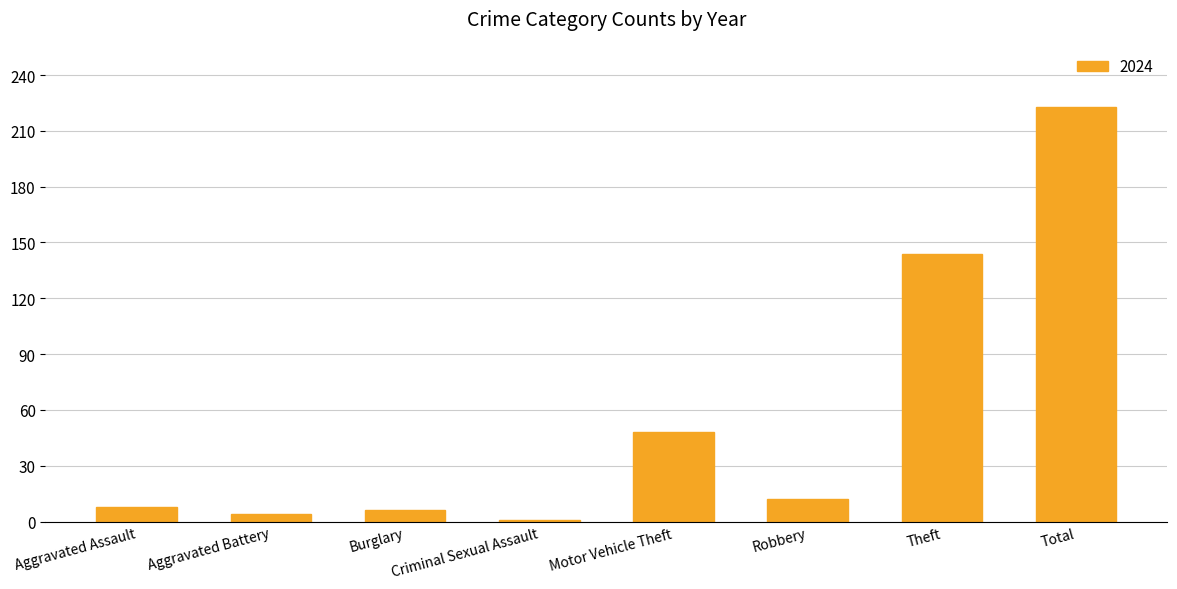

What is the label of the 7th bar from the right?

Aggravated Battery